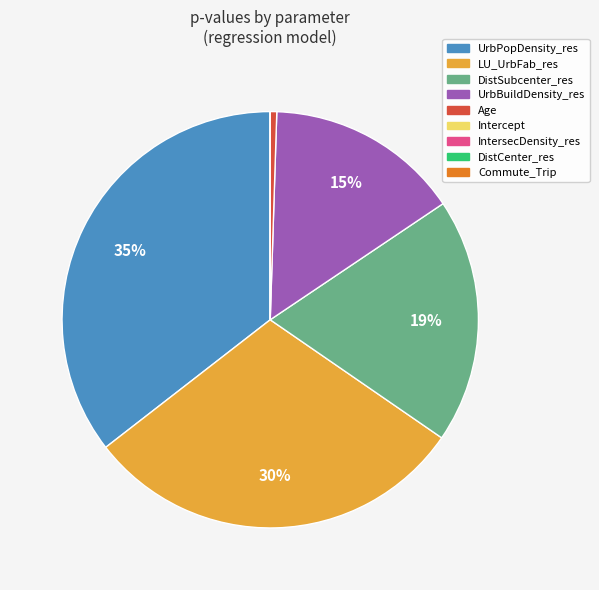

To the nearest percent, what is the average slice percentage?

11%